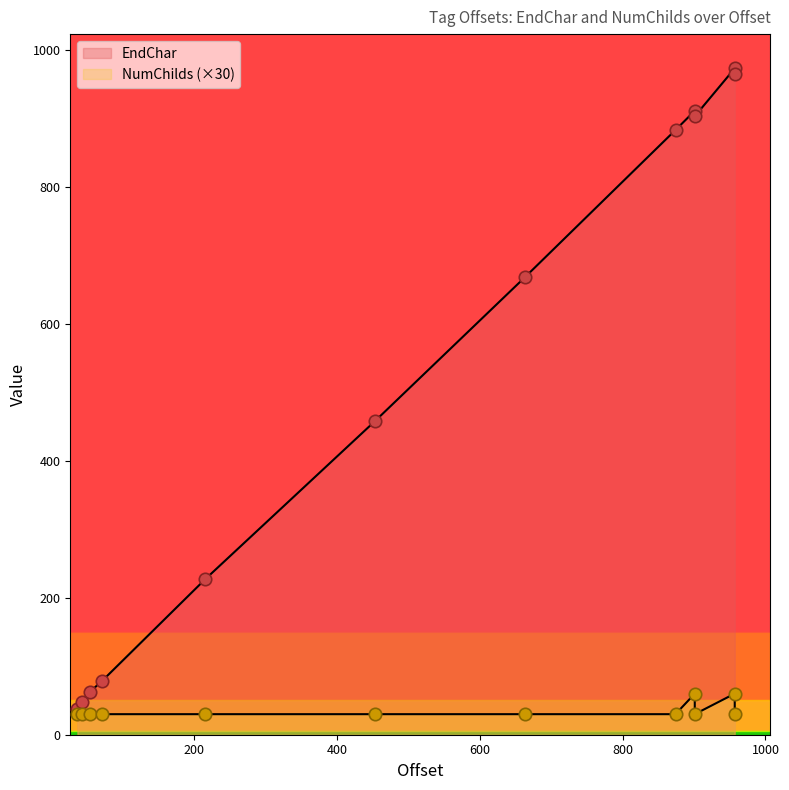

At how many categories does at least one series exceed 715?

5